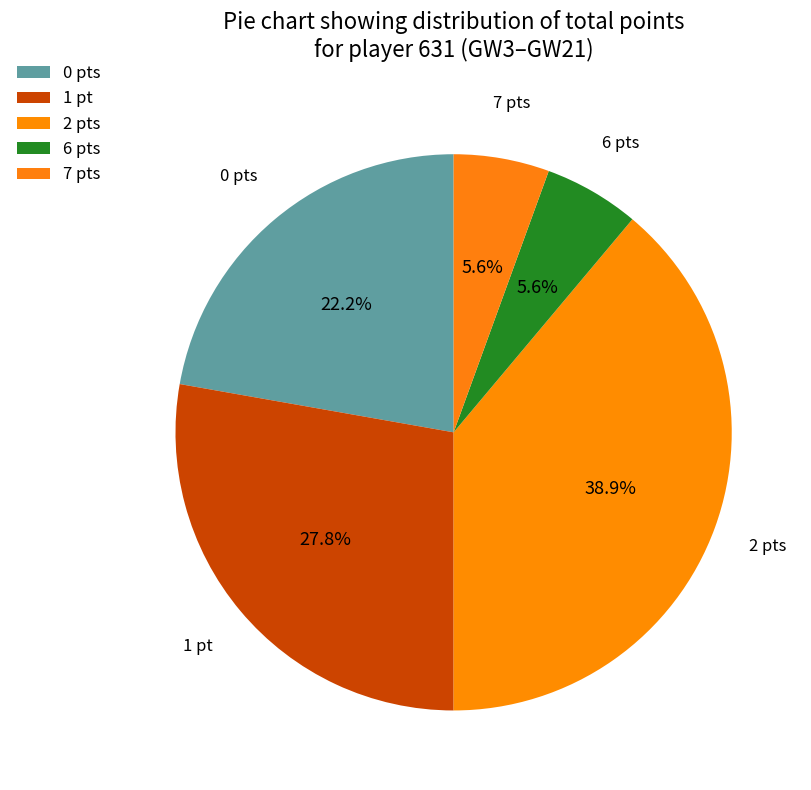

The 7 slice represents 6% of the pie. True or false?

True